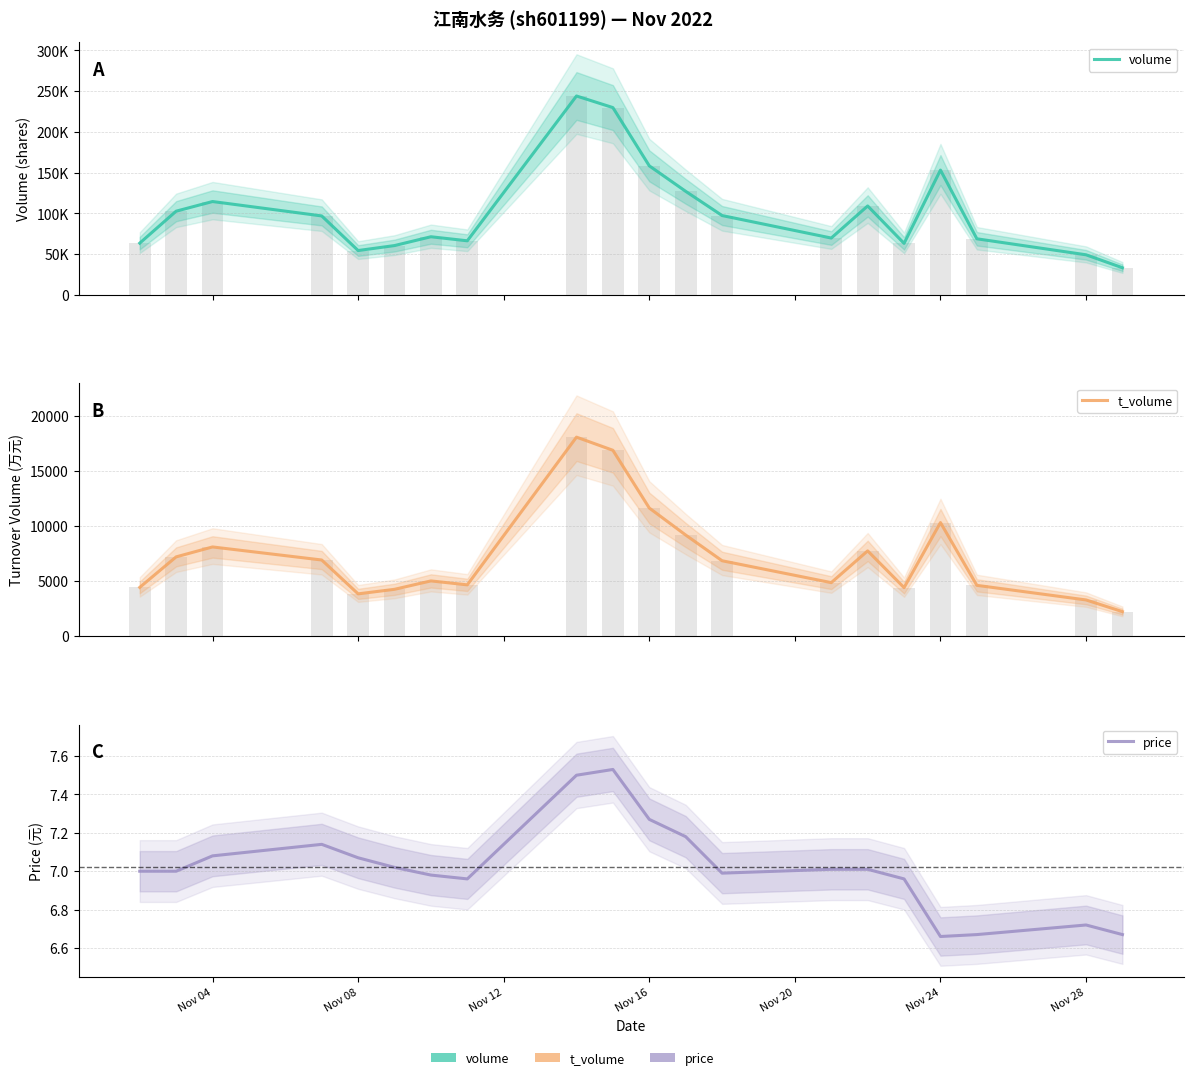

The t_volume series shows 27870.2 at 9. True or false?

False